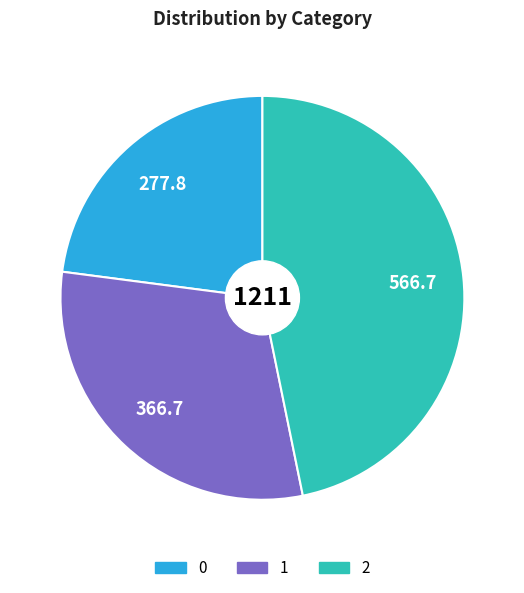

How many segments does this pie chart have?

3